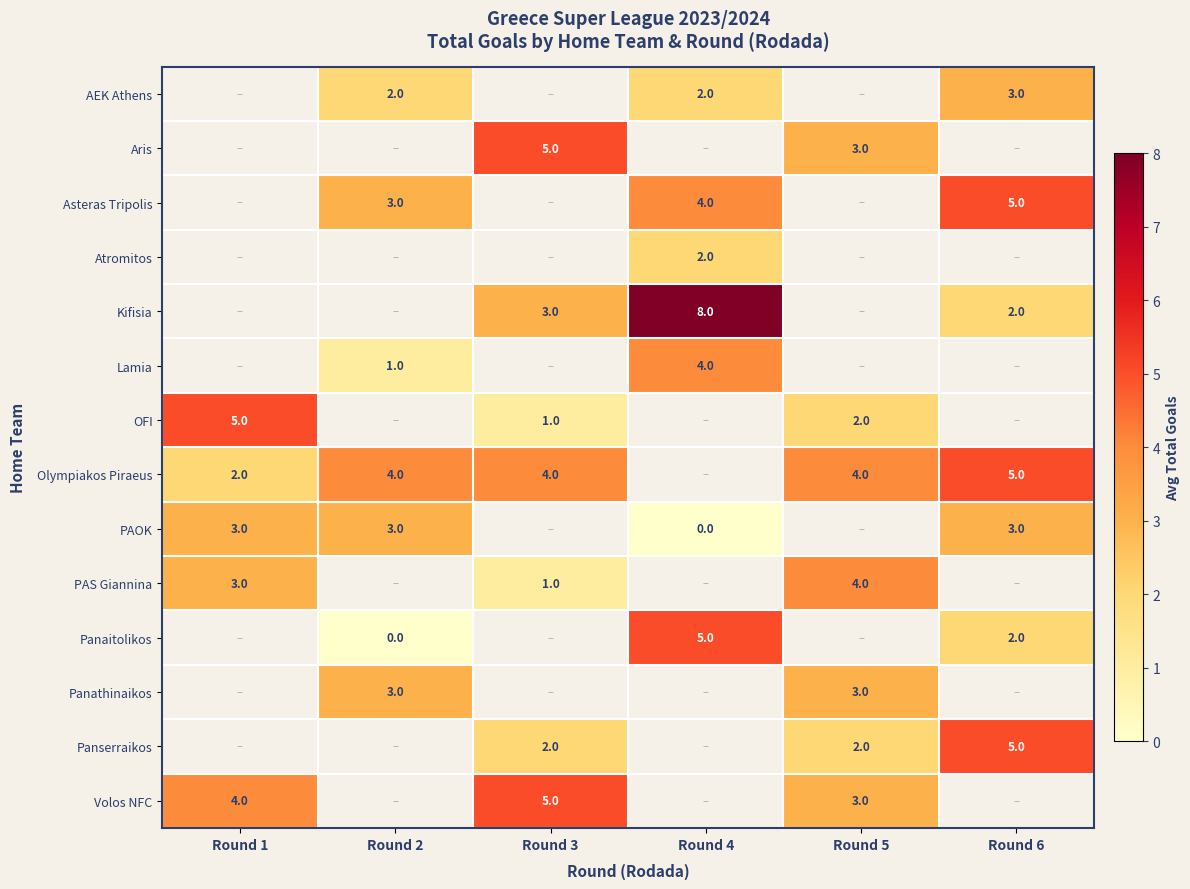

What is the spread (max minus min) of values at Round 6?

3.0